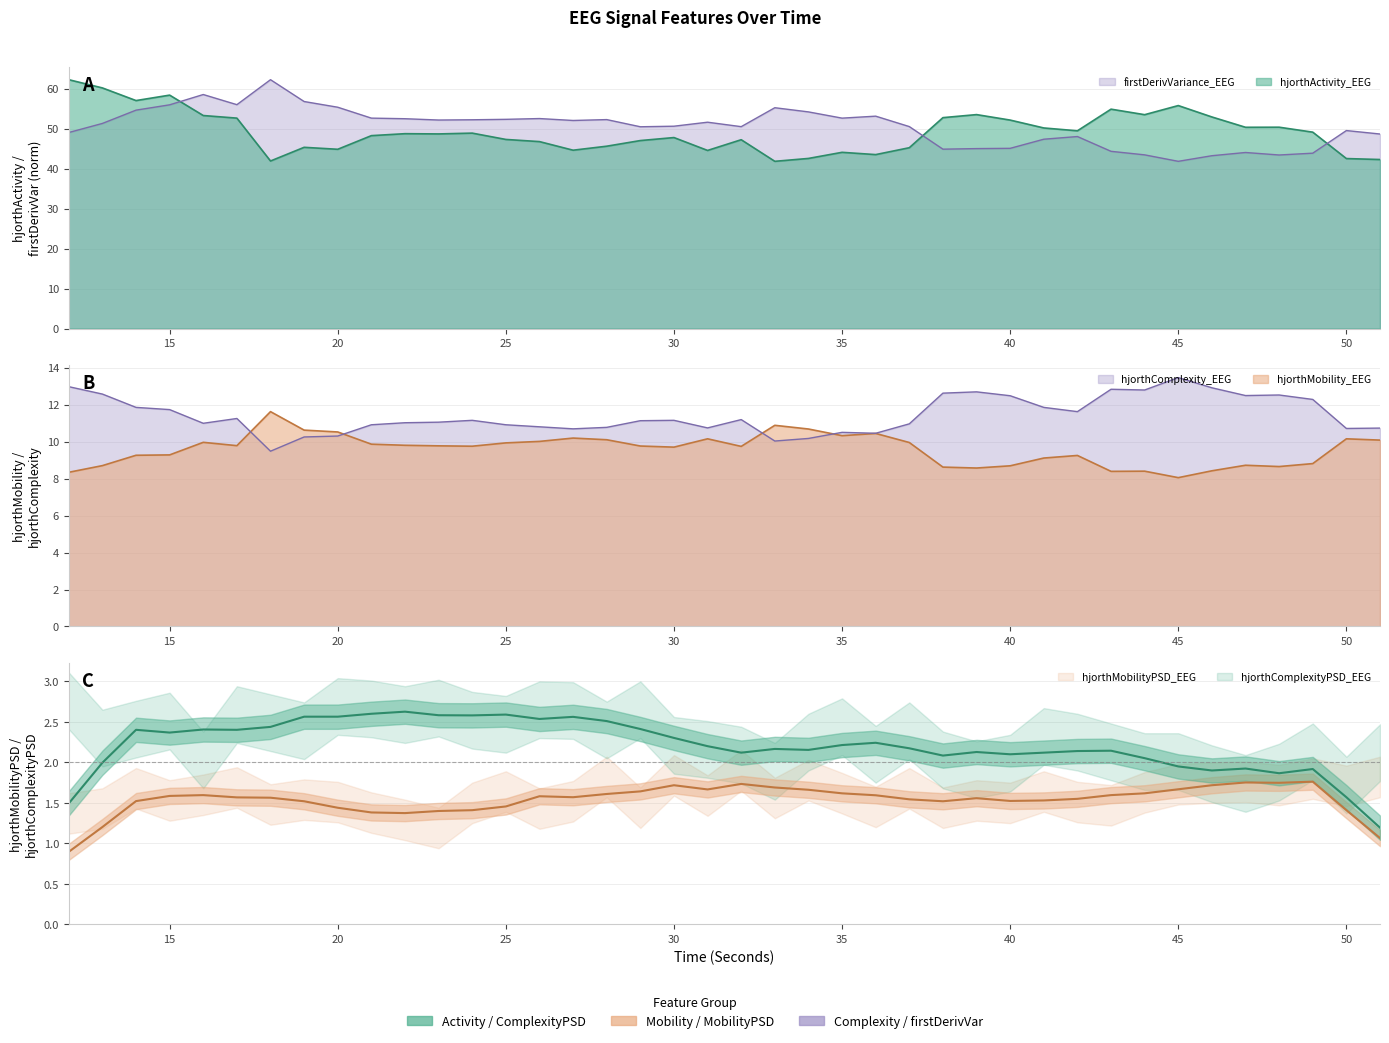

The value of hjorthActivity_EEG at 50 is 59.8. True or false?

False